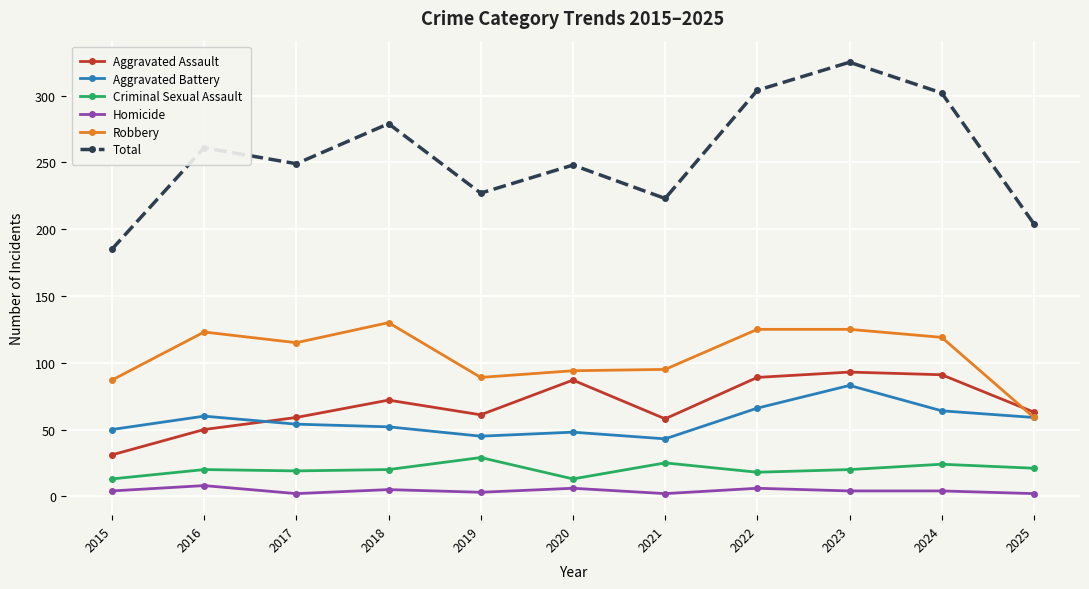

Count the number of categories in the chart.

11